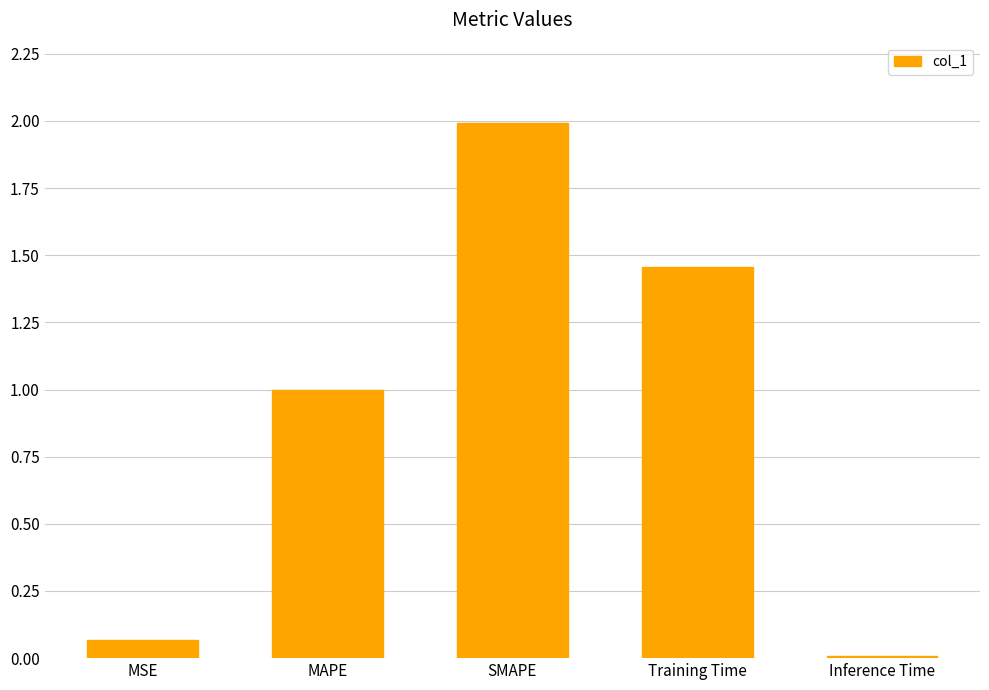

The chart shows a value of 2.0 at SMAPE. True or false?

True